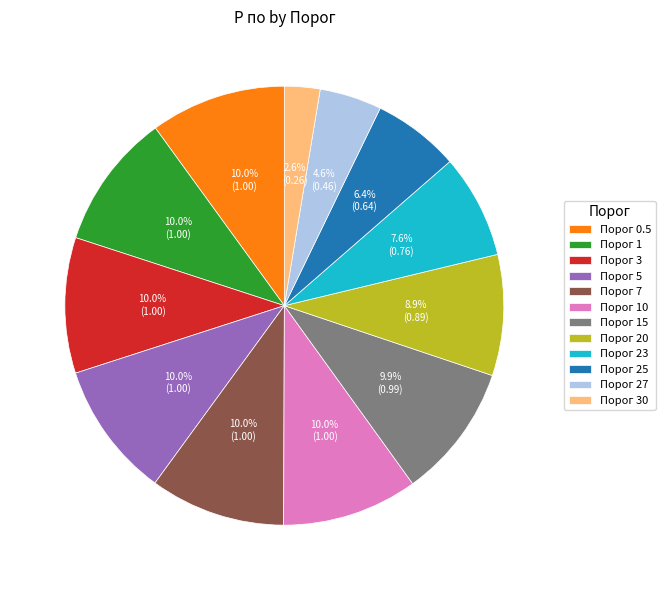

What percentage is NOT represented by Порог 3?

90.0%